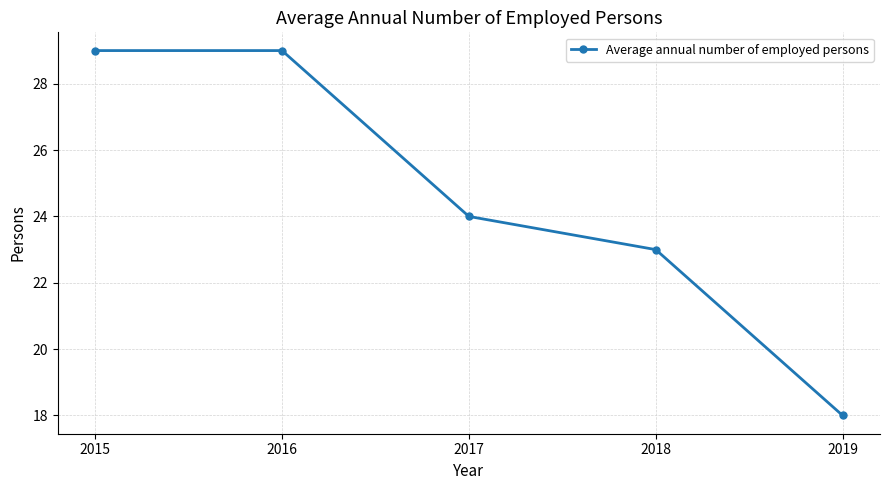

The value at 2019 is 18. True or false?

True